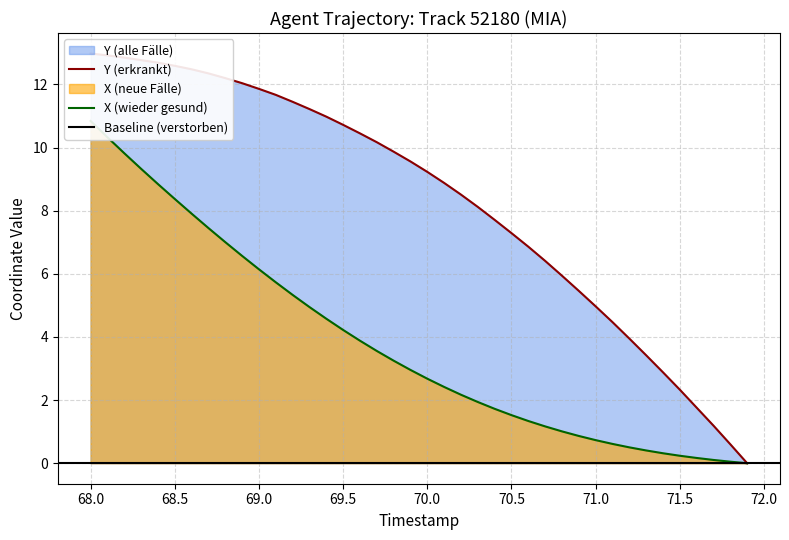

The value of X at 68.7 is 4.9. True or false?

False